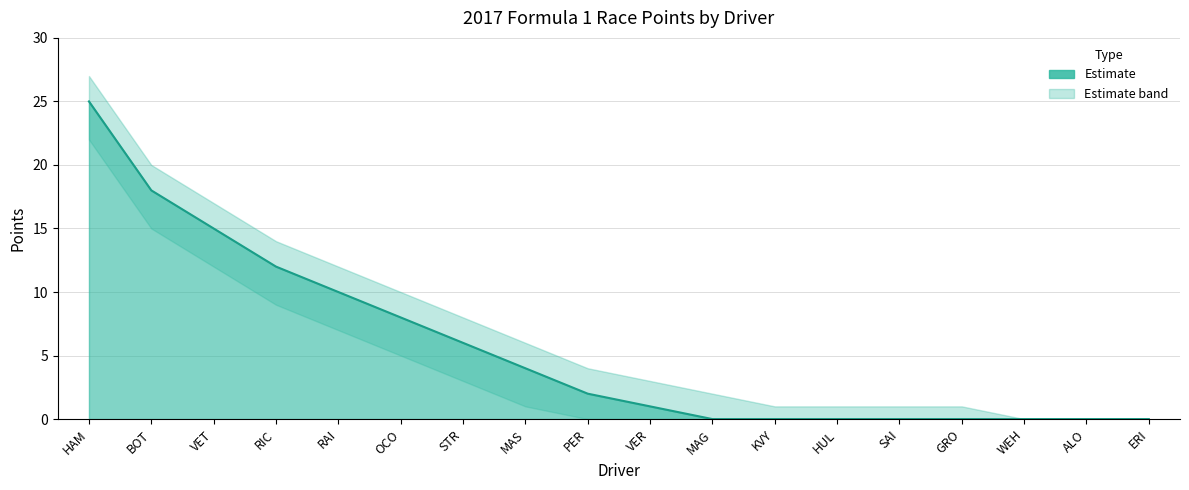

Rank the series at VET from highest to lowest value.

Points_upper, Points, Points_lower